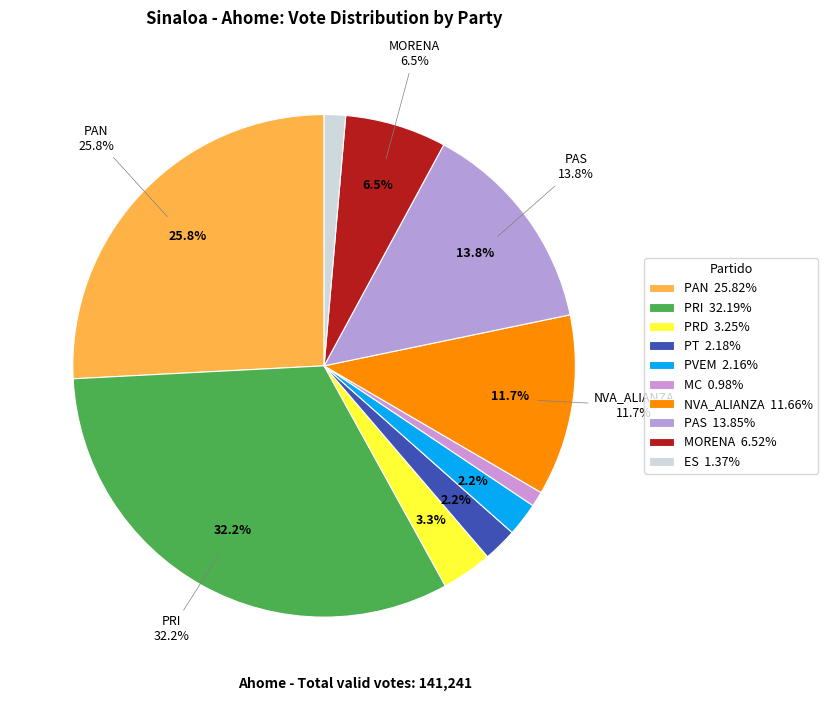

To the nearest percent, what is the combined percentage of PRI and ES?

34%